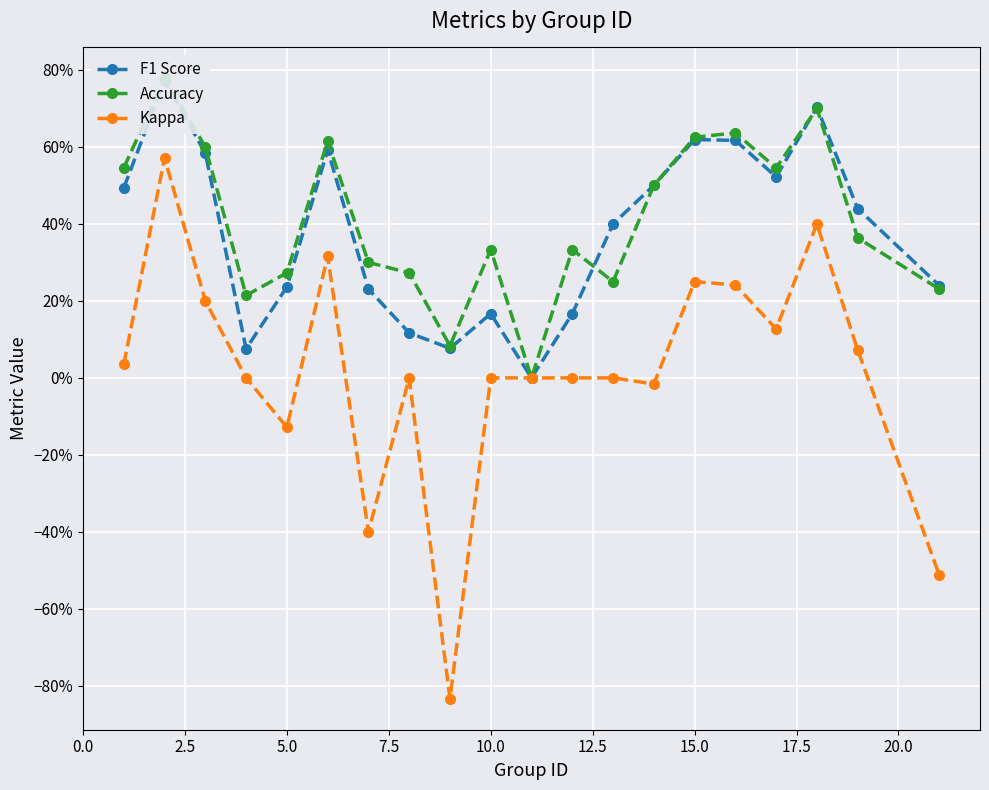

True or false: Accuracy and Kappa cross at least once.

False